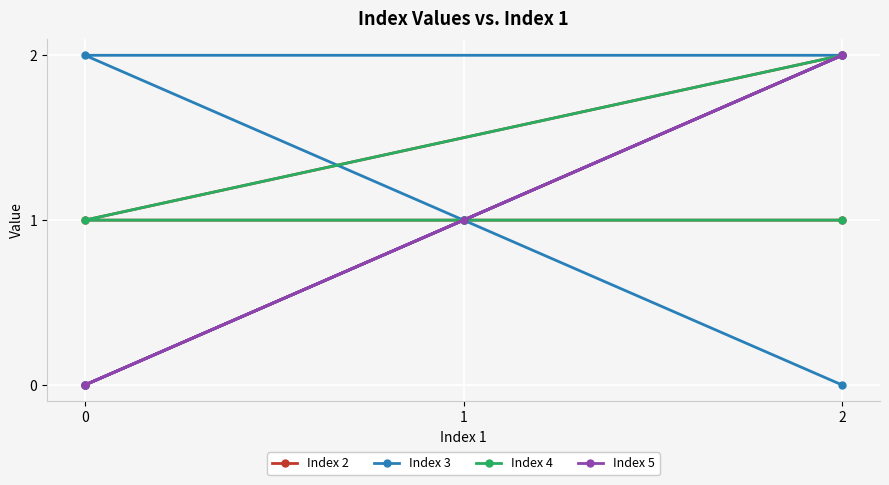

What are all the series names shown in the legend?

Index 2, Index 3, Index 4, Index 5